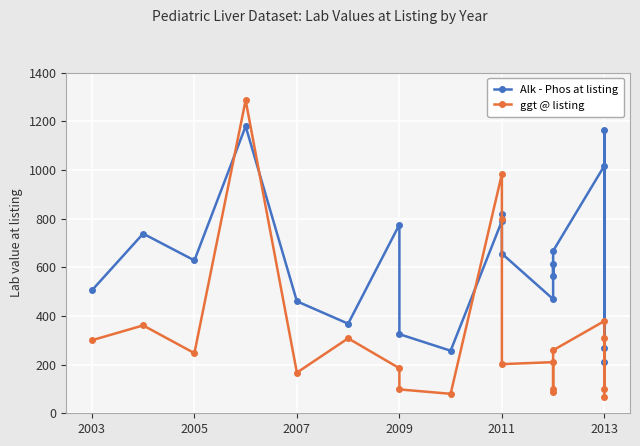

True or false: Alk - Phos at listing and ggt @ listing intersect in this chart.

True